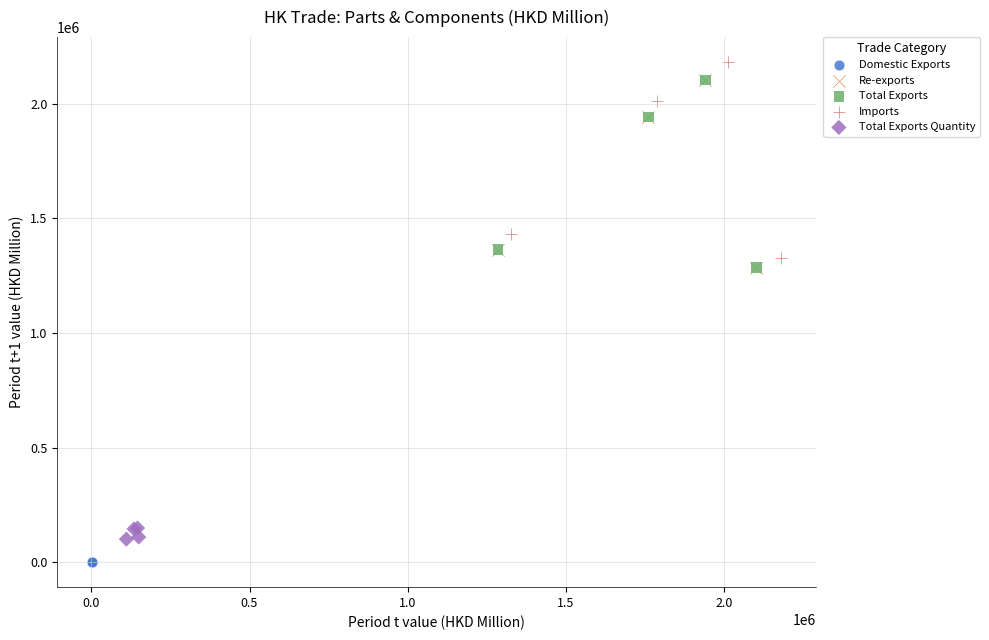

Which series reaches the maximum Y coordinate?

Imports